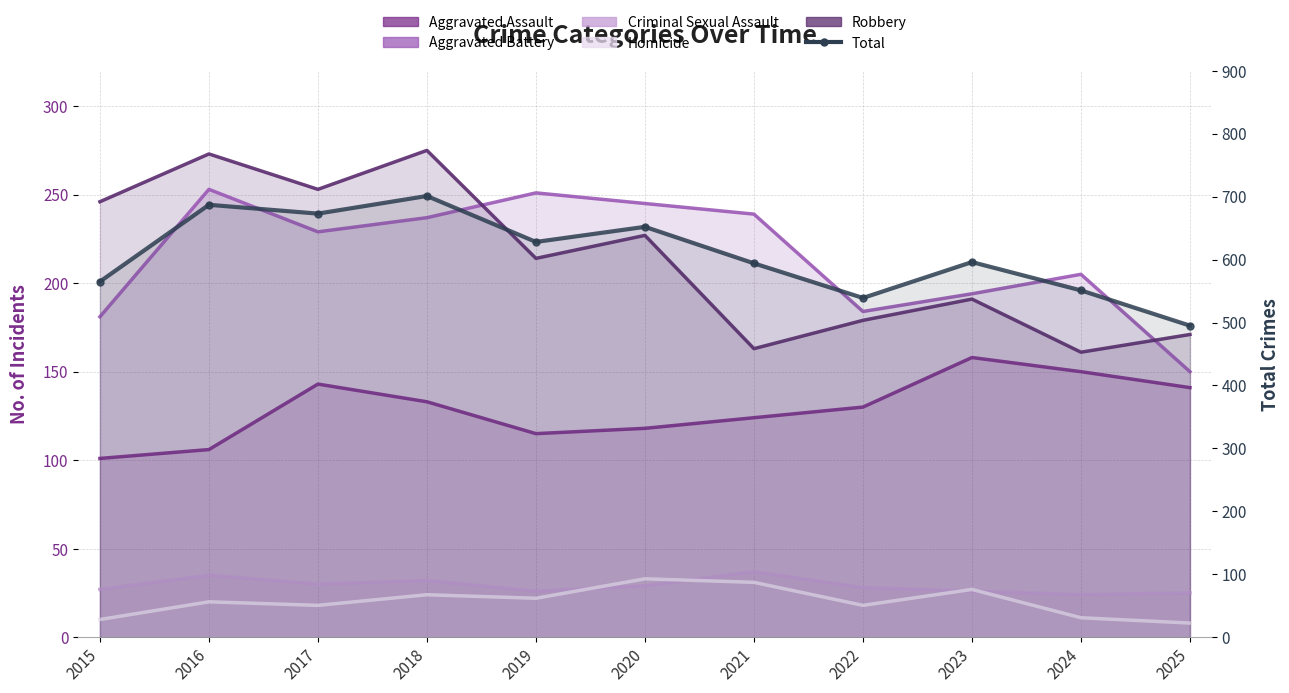

Which has a higher value, 2022 or 2021?

2022